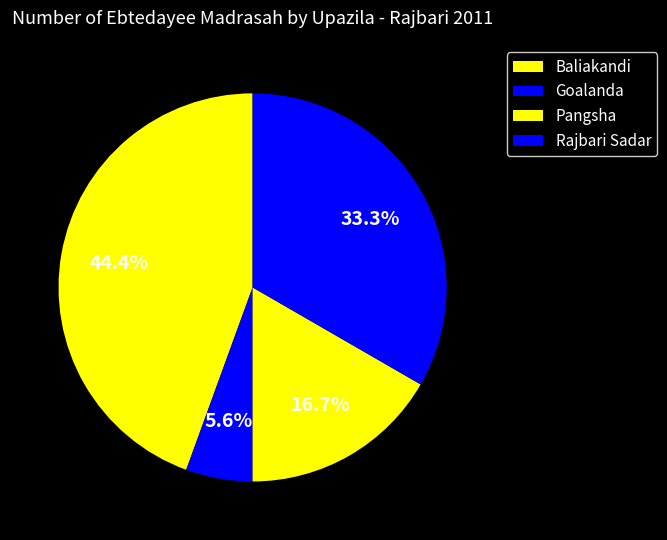

How many slices are in this pie chart?

4